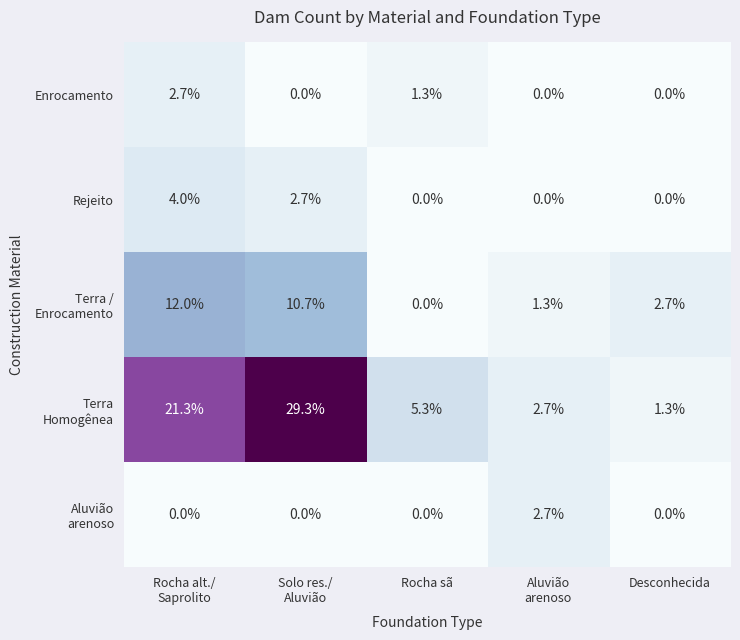

What is the maximum value shown in the chart?

29.3